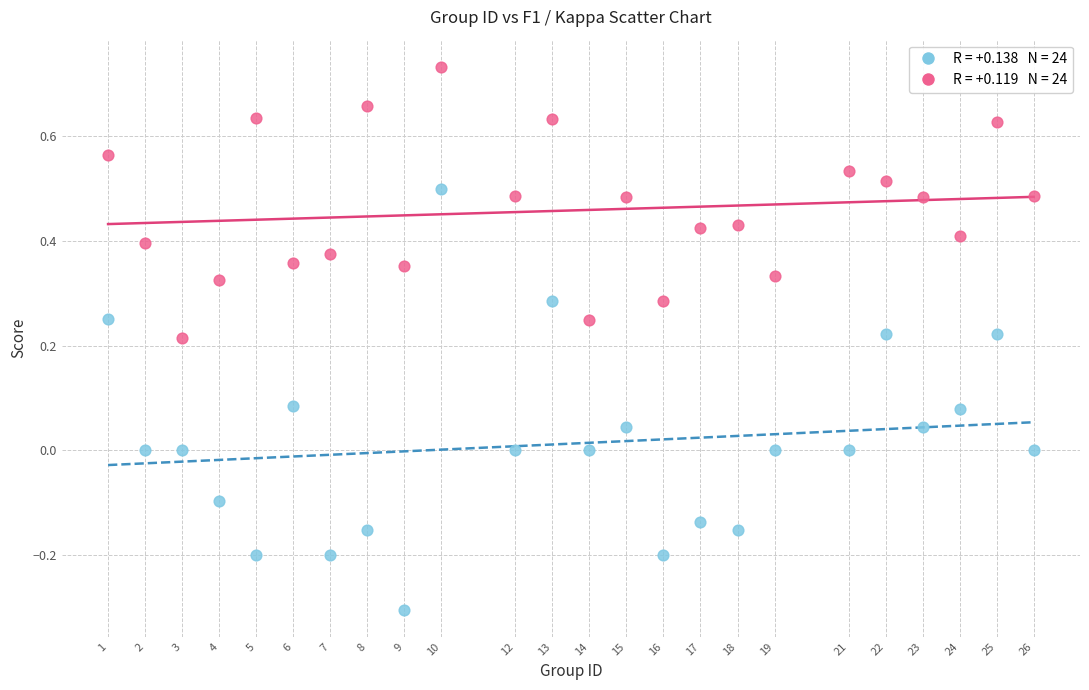

Across all data points, what is the range of Y values (max minus min)?

1.0